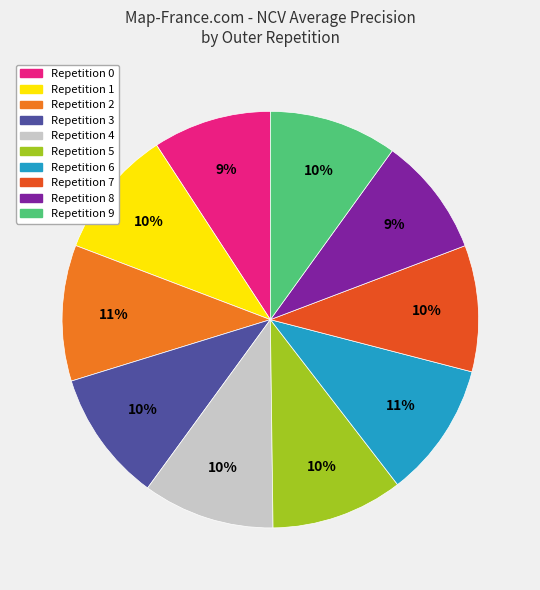

To the nearest percent, what is the average slice percentage?

10%